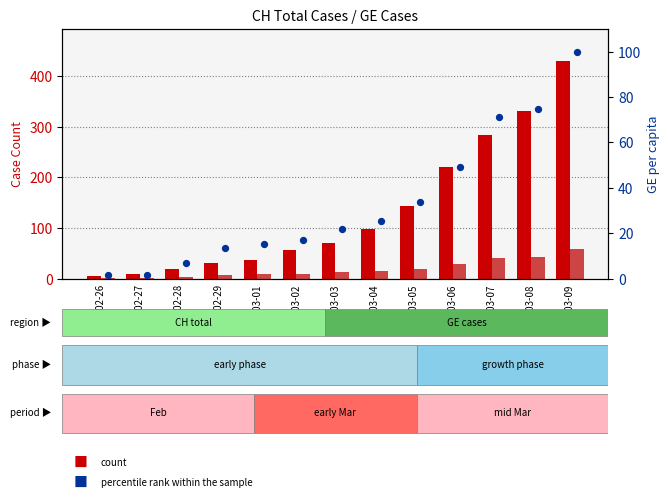

At which category is the sum across all series the highest?

2020-03-09